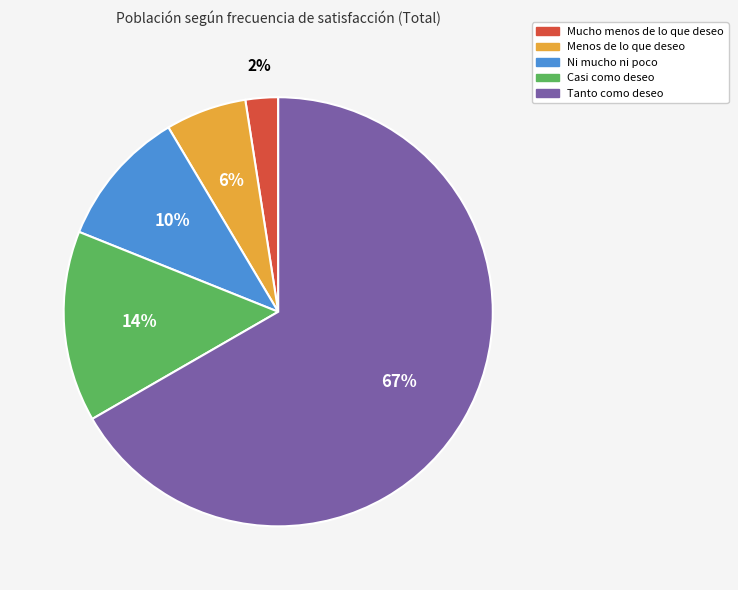

Combined, do Mucho menos de lo que deseo and Menos de lo que deseo account for over 50%?

No